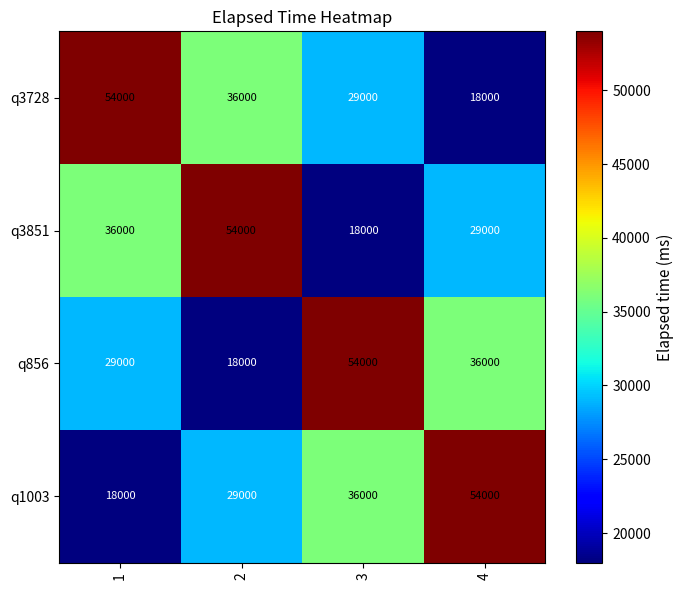

What is the smallest value displayed?

18000